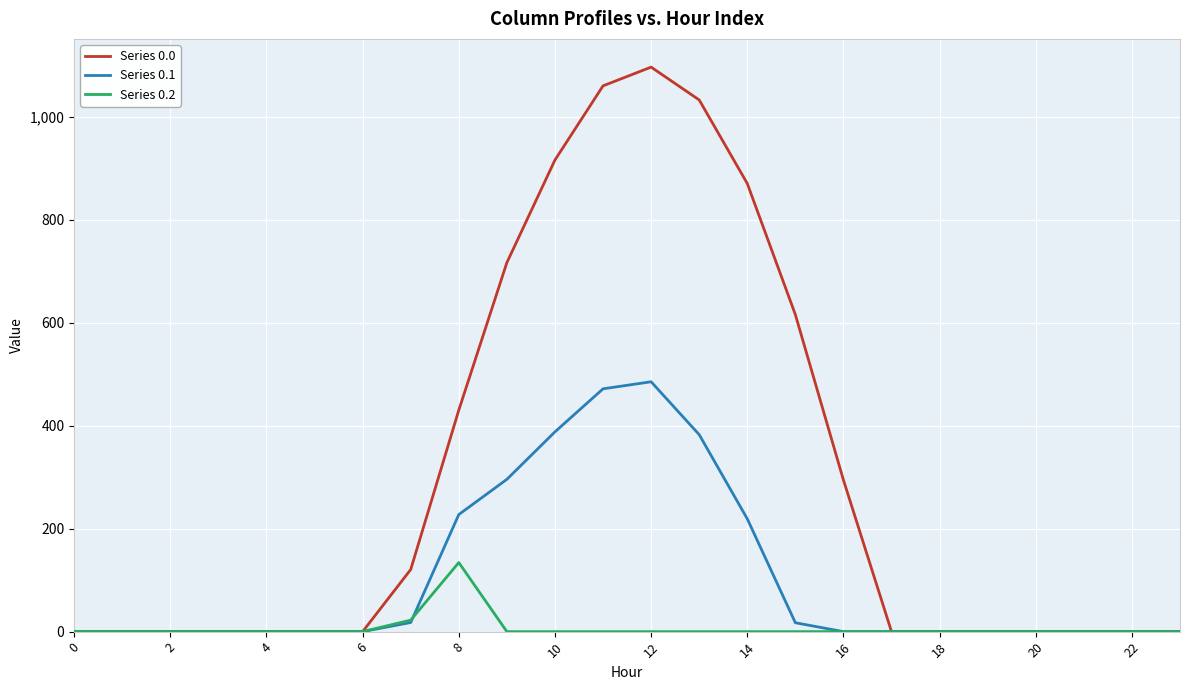

What is the maximum value for Series 0.1?

485.4